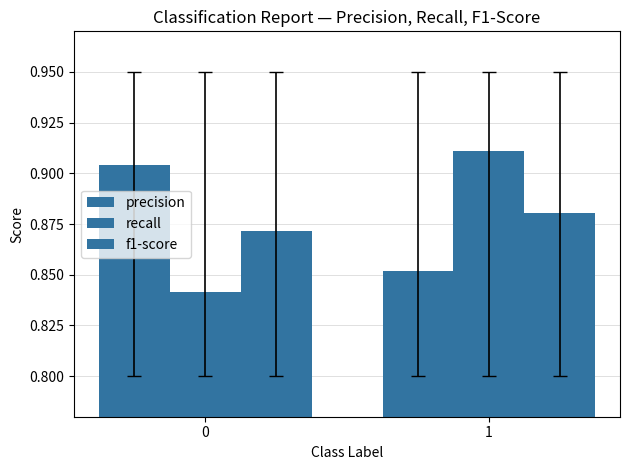

Which series has the largest range (max minus min)?

recall